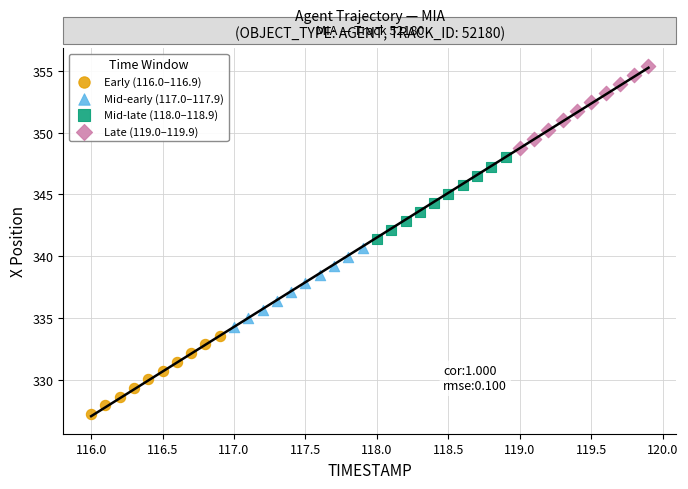

Which series reaches the maximum Y coordinate?

Late (119.0–119.9)